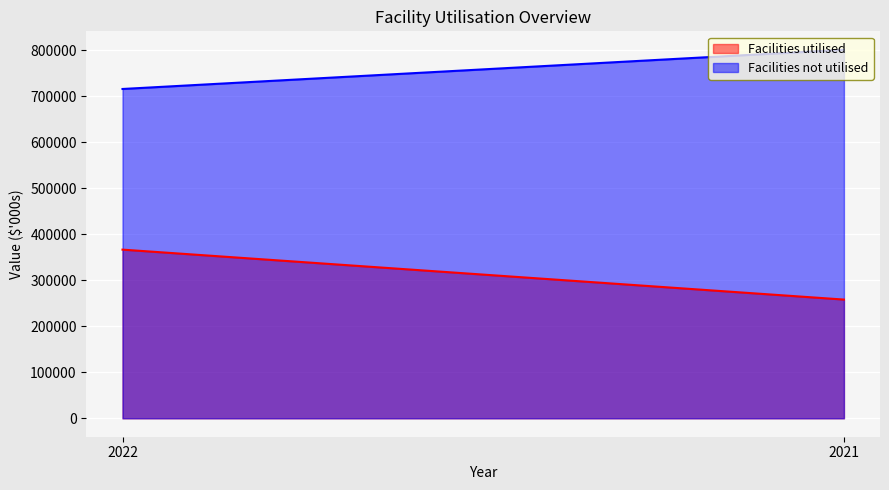

What are all the series names shown in the legend?

Facilities utilised, Facilities not utilised